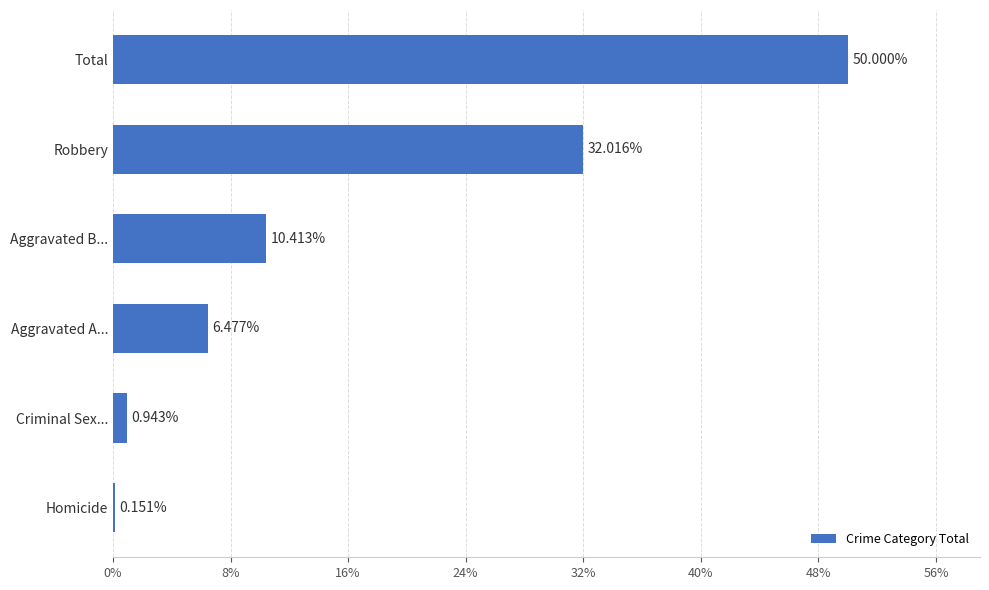

Between Criminal Sex... and Aggravated A..., which is larger?

Aggravated A...